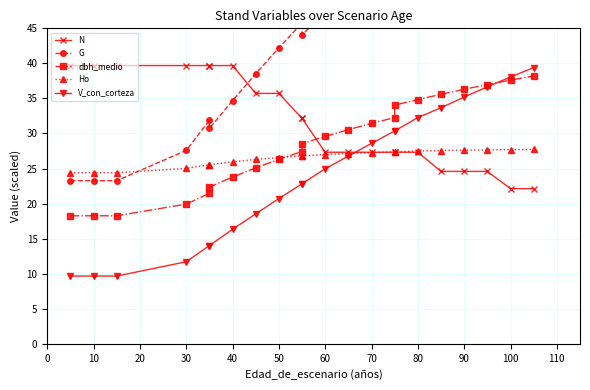

What is the maximum value shown in the chart?

65.3